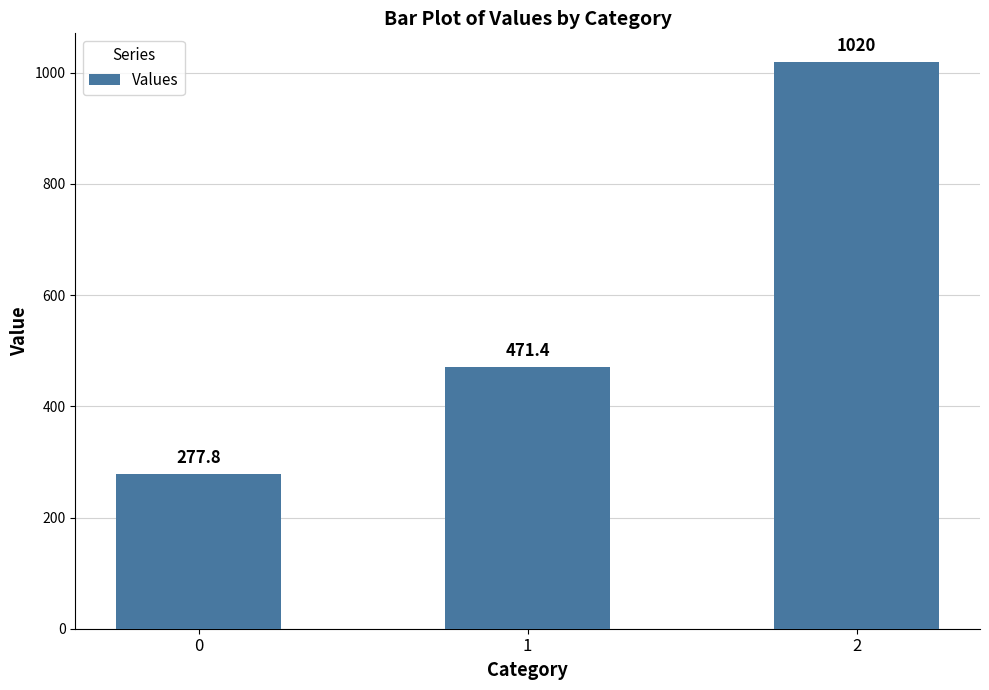

List the labels in order of value, largest first.

2, 1, 0